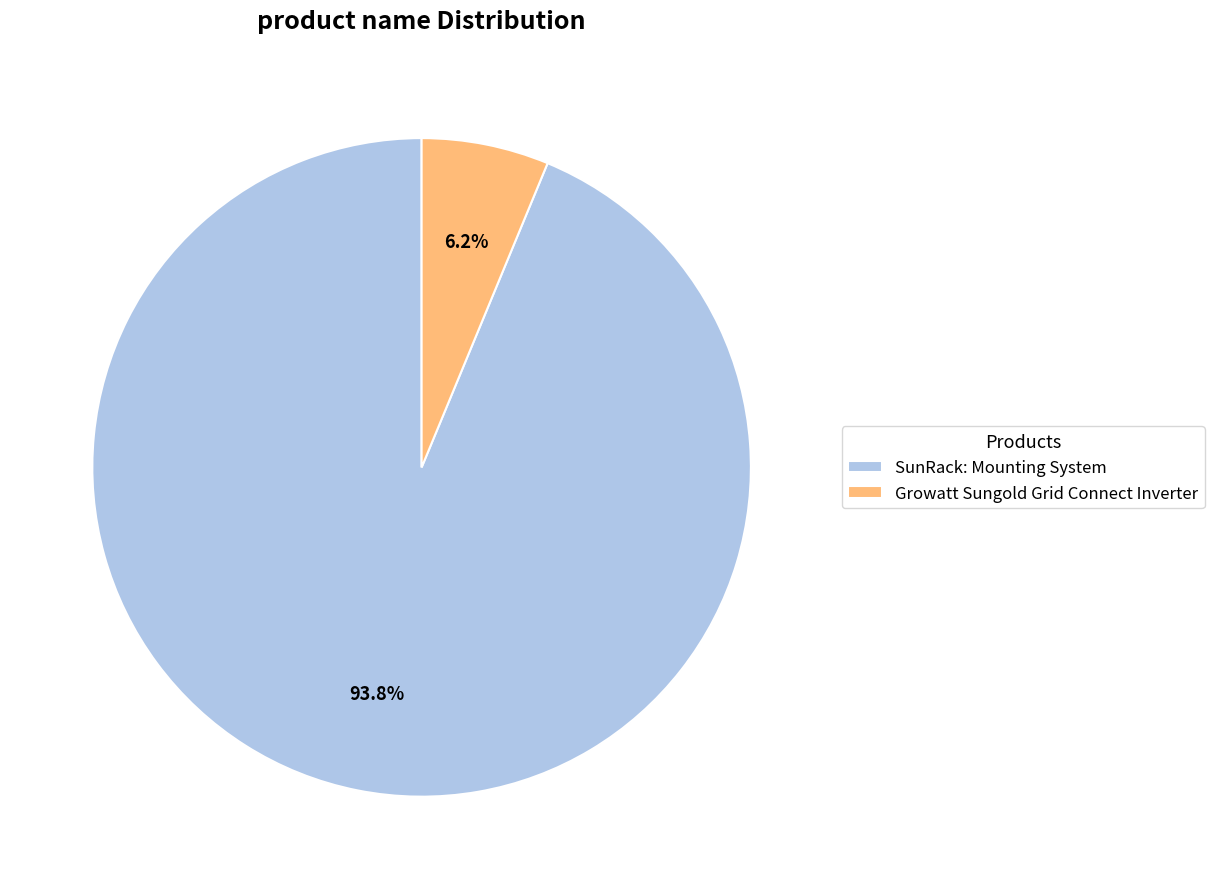

What percentage is the Growatt Sungold Grid Connect Inverter slice, to the nearest percent?

6%